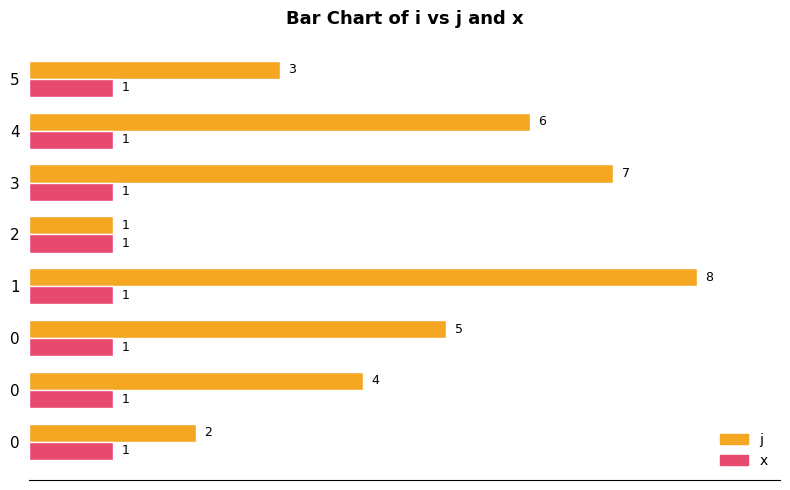

At 1, list the series in order from largest to smallest.

j, x